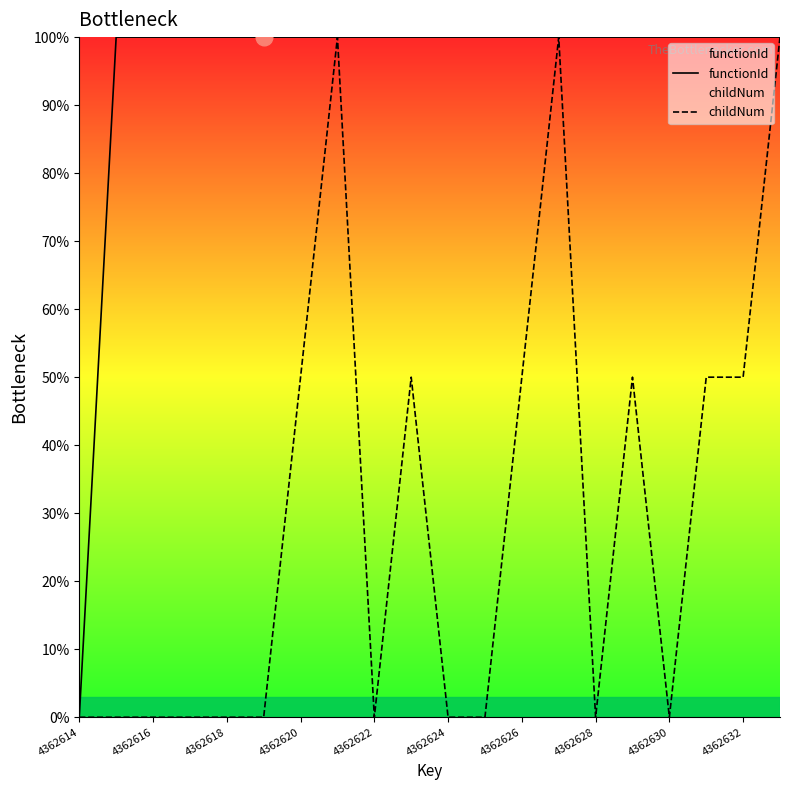

Which series has the largest total across all categories?

functionId